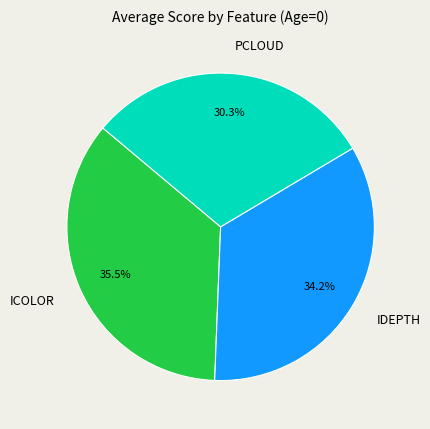

Is there any slice that represents more than half of the pie?

No